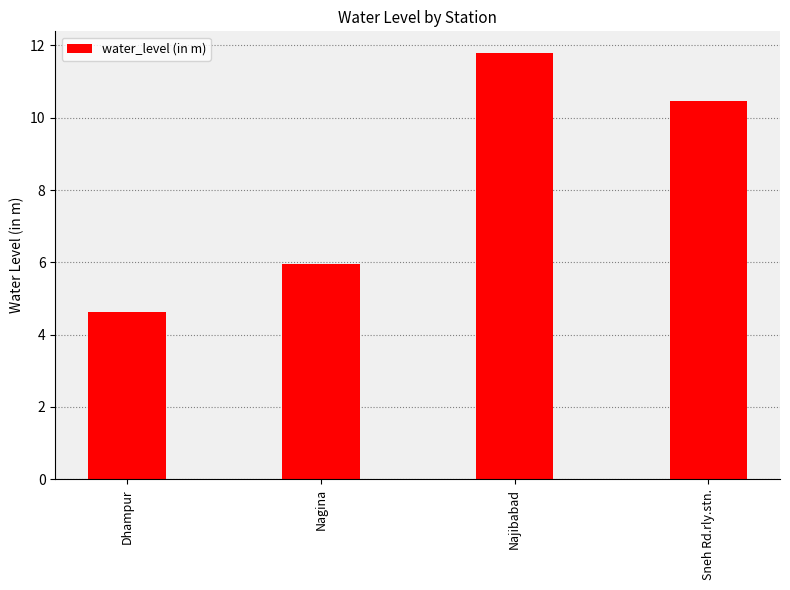

What is the ratio of the value at Nagina to the value at Najibabad?

0.5